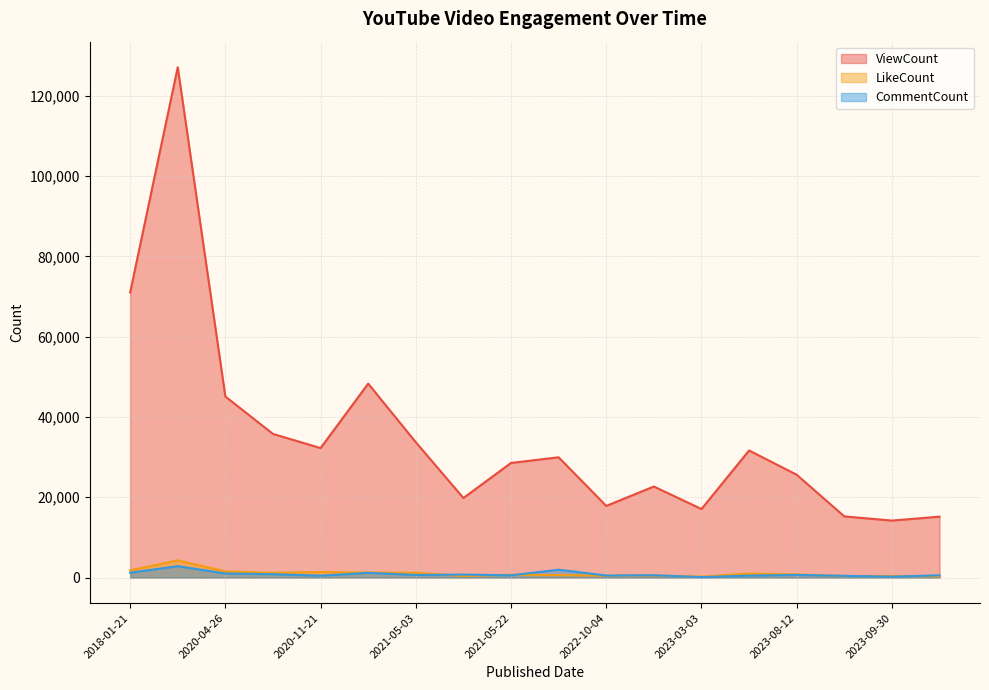

Where does the CommentCount series first go above 642?

2018-01-21